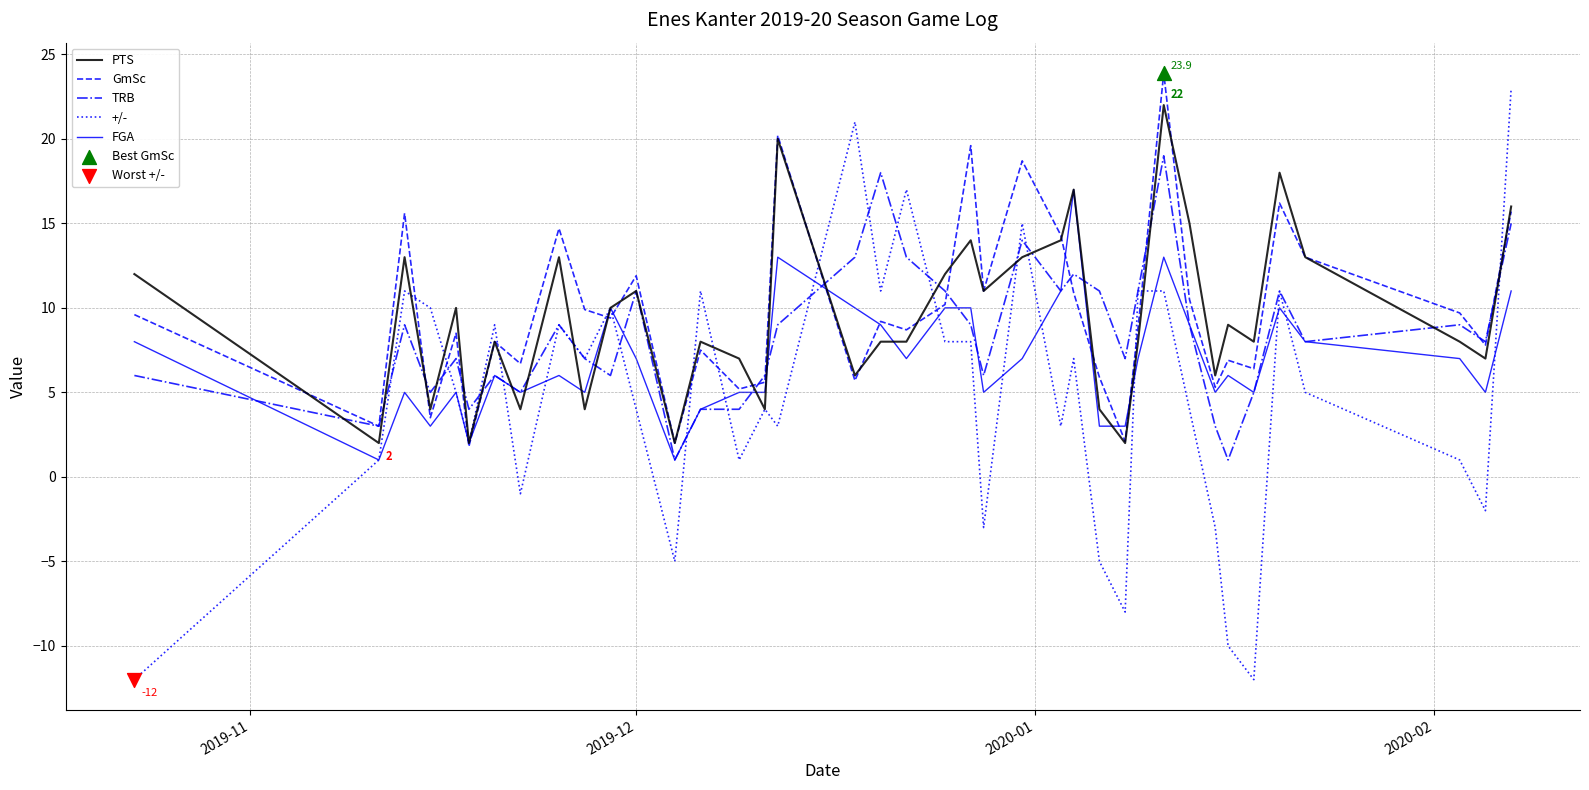

Which series has the widest spread of values?

+/-